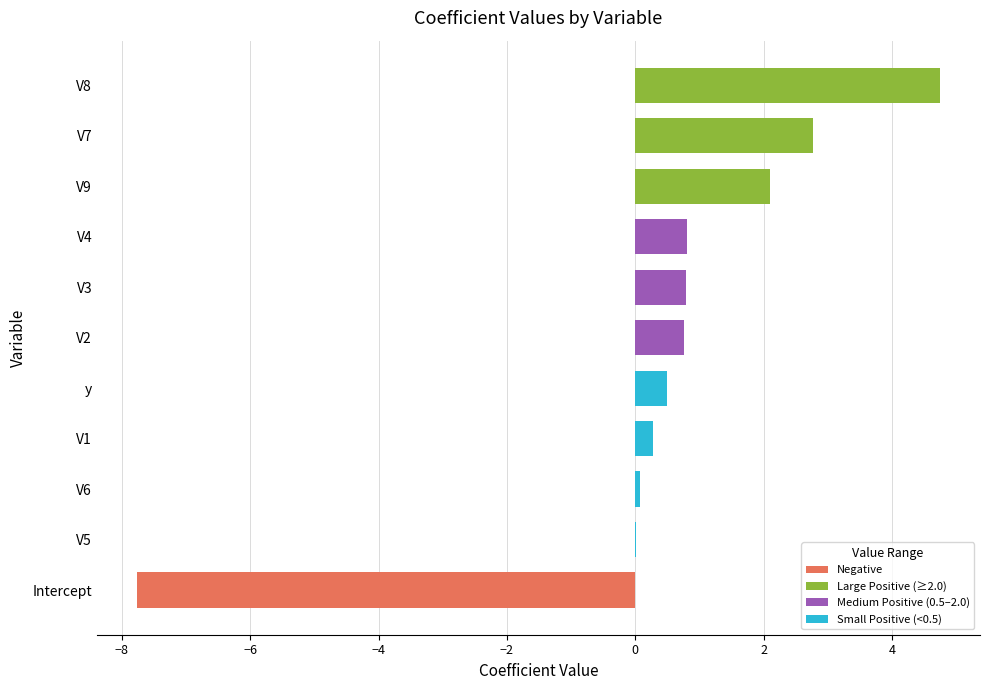

Approximately how many times larger is the value at V8 compared to V9?

2.3